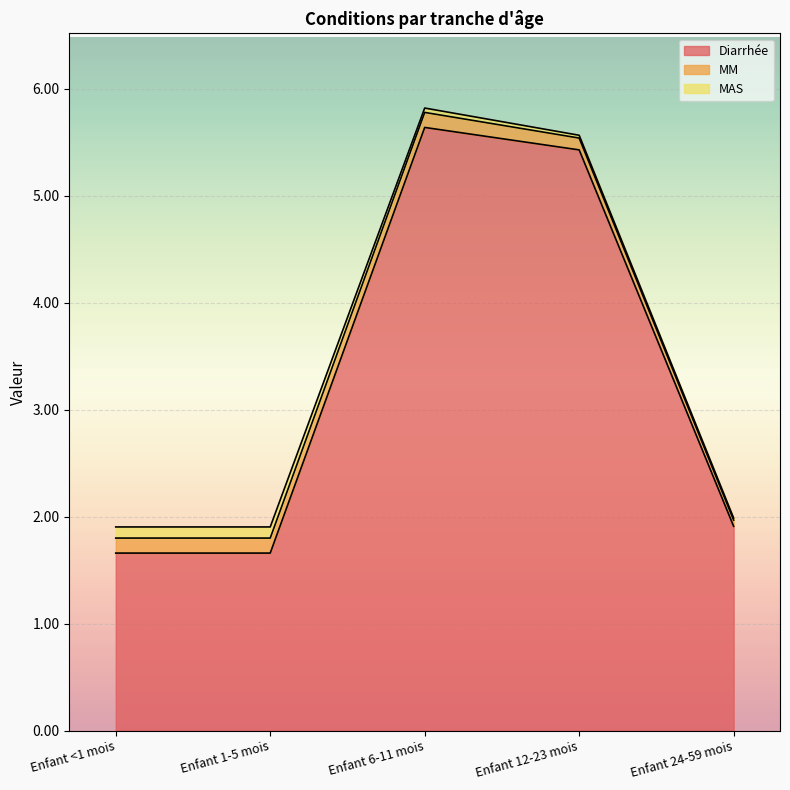

What is the spread (max minus min) of values at Enfant 12-23 mois?

5.4